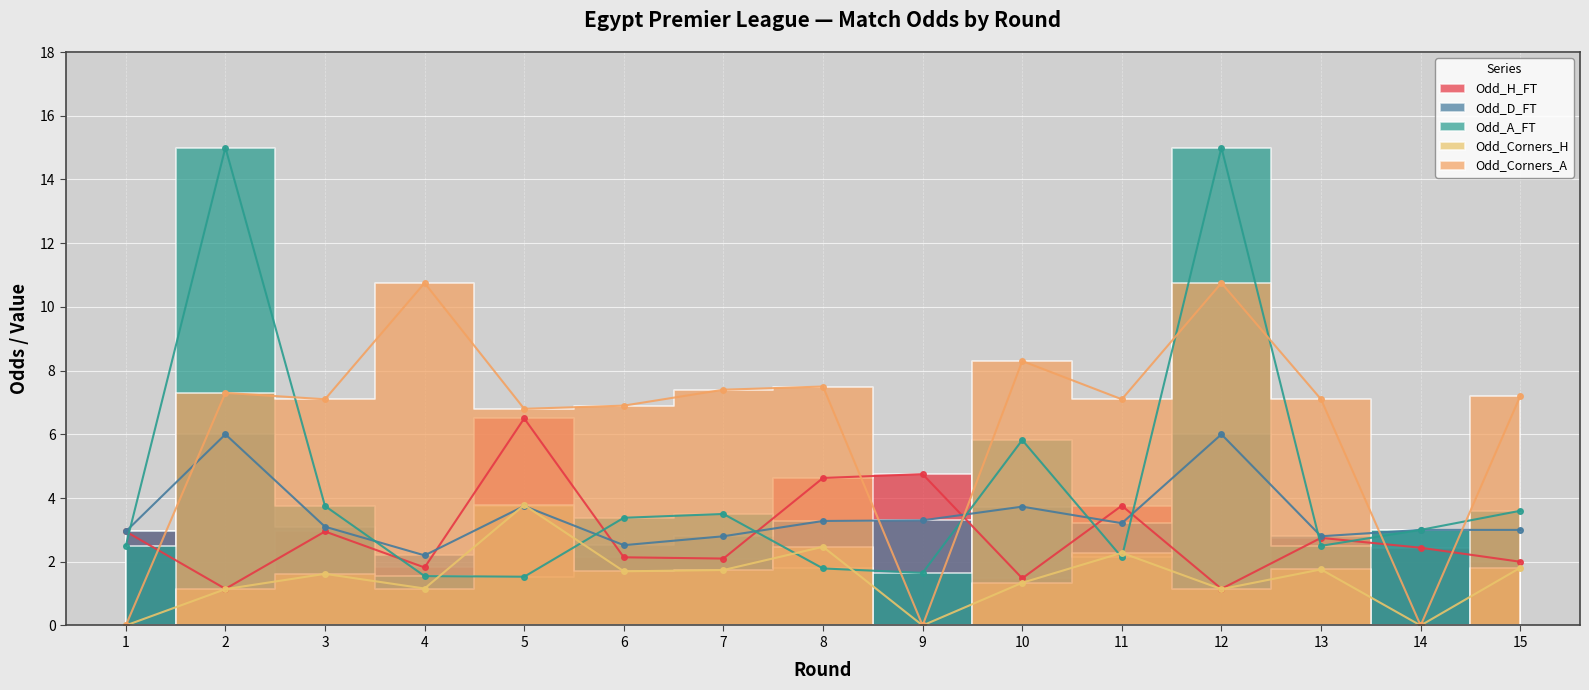

What is the value of the Odd_H_FT point at the 13th from the left?

2.8